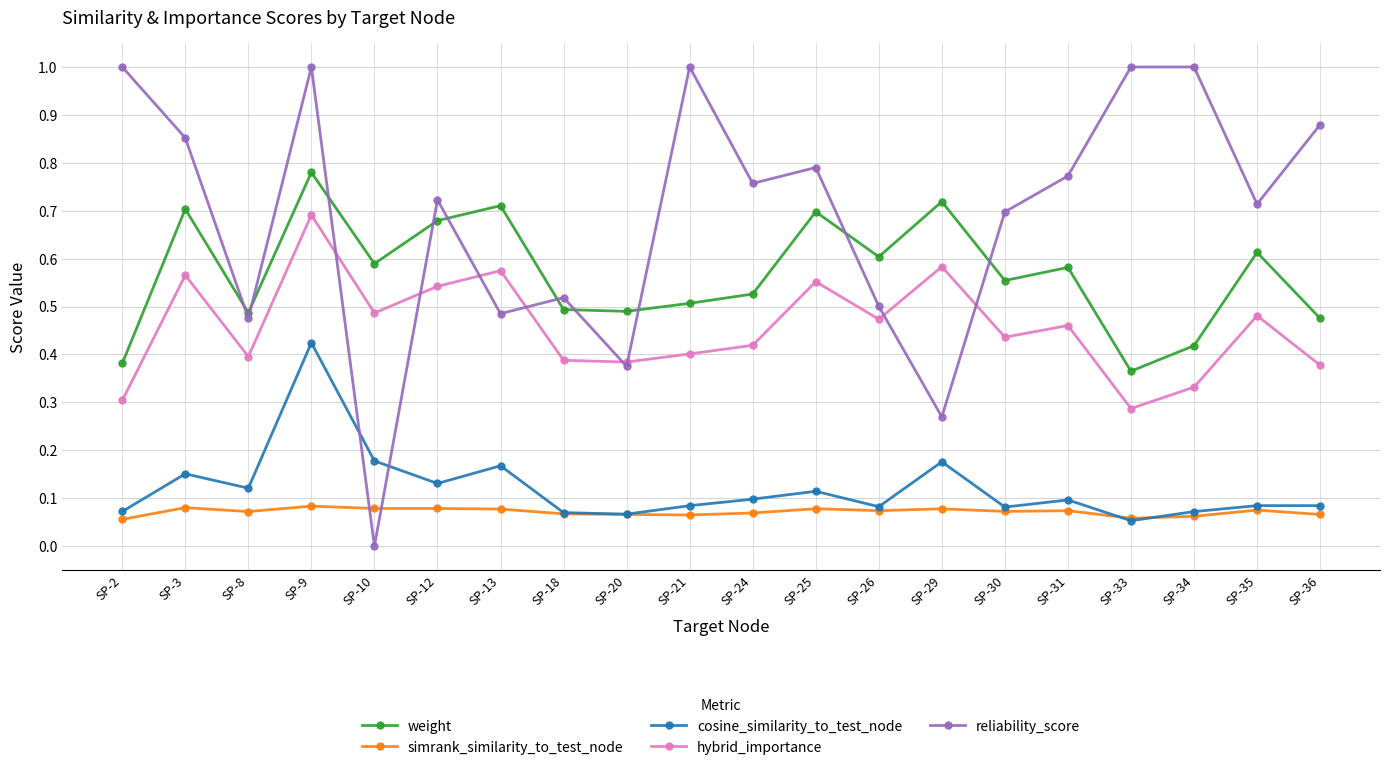

Count the number of data series in this chart.

5